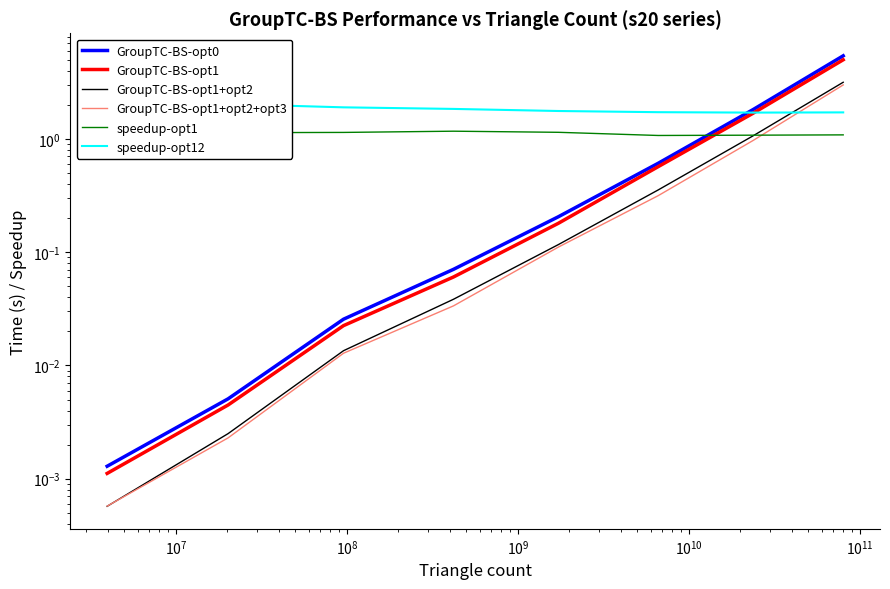

What is the lowest value of the speedup-opt1 series?

1.1